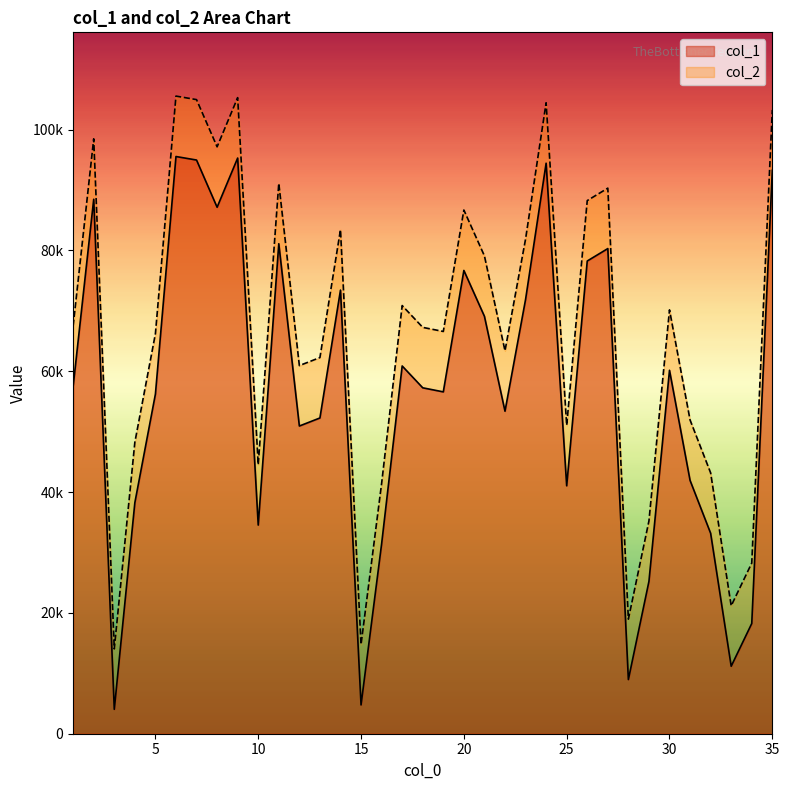

Reading left to right, list all the values displayed in this chart.

col_1: 57515	88462	4037	38238	56214	95537	94953	87141	95284	34533	81102	50930	52261	73424	4764	31417	60869	57255	56582	76679	69090	53381	71863	94429	41034	78243	80300	8961	25209	60155	41929	33177	11170	18246	93247
col_2: 67515	98462	14037	48238	66214	105537	104953	97141	105284	44533	91102	60930	62261	83424	14764	41417	70869	67255	66582	86679	79090	63381	81863	104429	51034	88243	90300	18961	35209	70155	51929	43177	21170	28246	103247